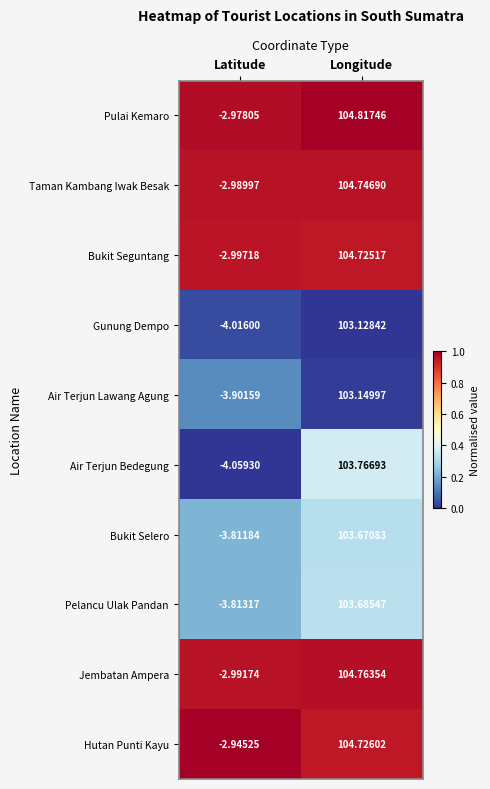

Which series has the largest total across all categories?

Pulai Kemaro